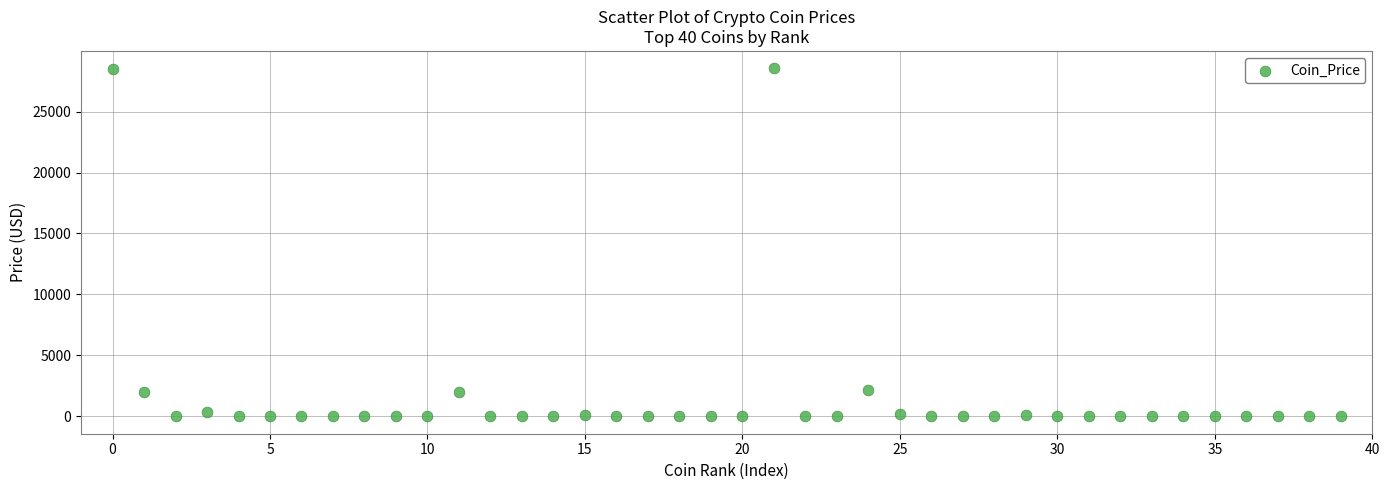

What is the range of Y values (max minus min)?

28548.0